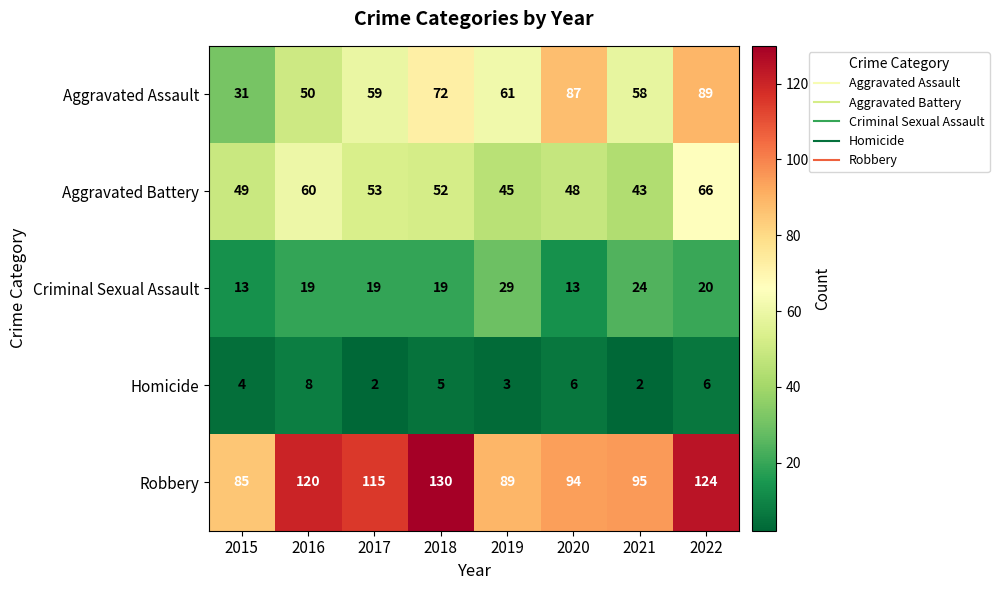

Which series changed the most between 2015 and 2019?

Aggravated Assault